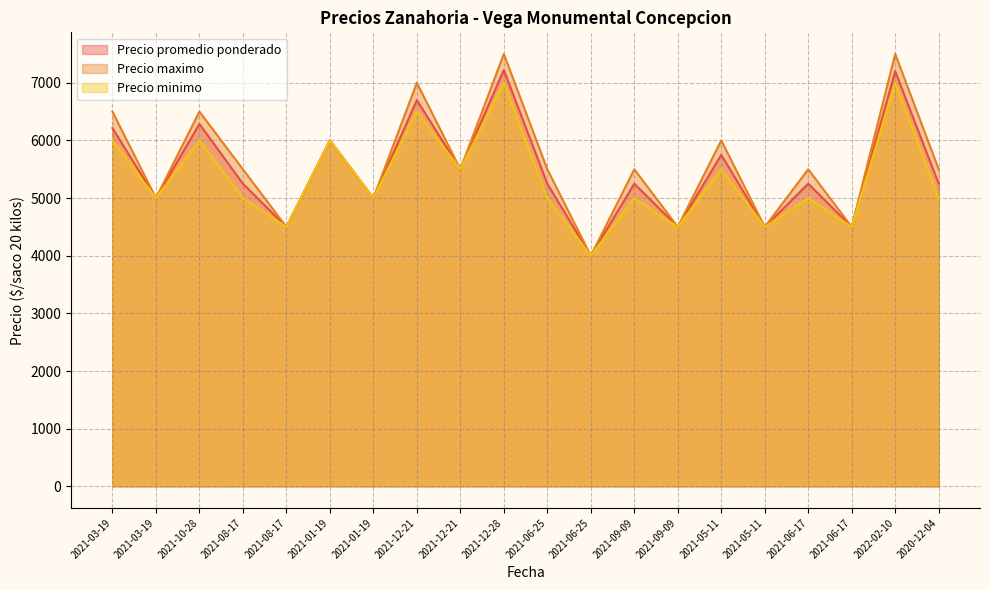

What is the average value of the Precio maximo series?

5600